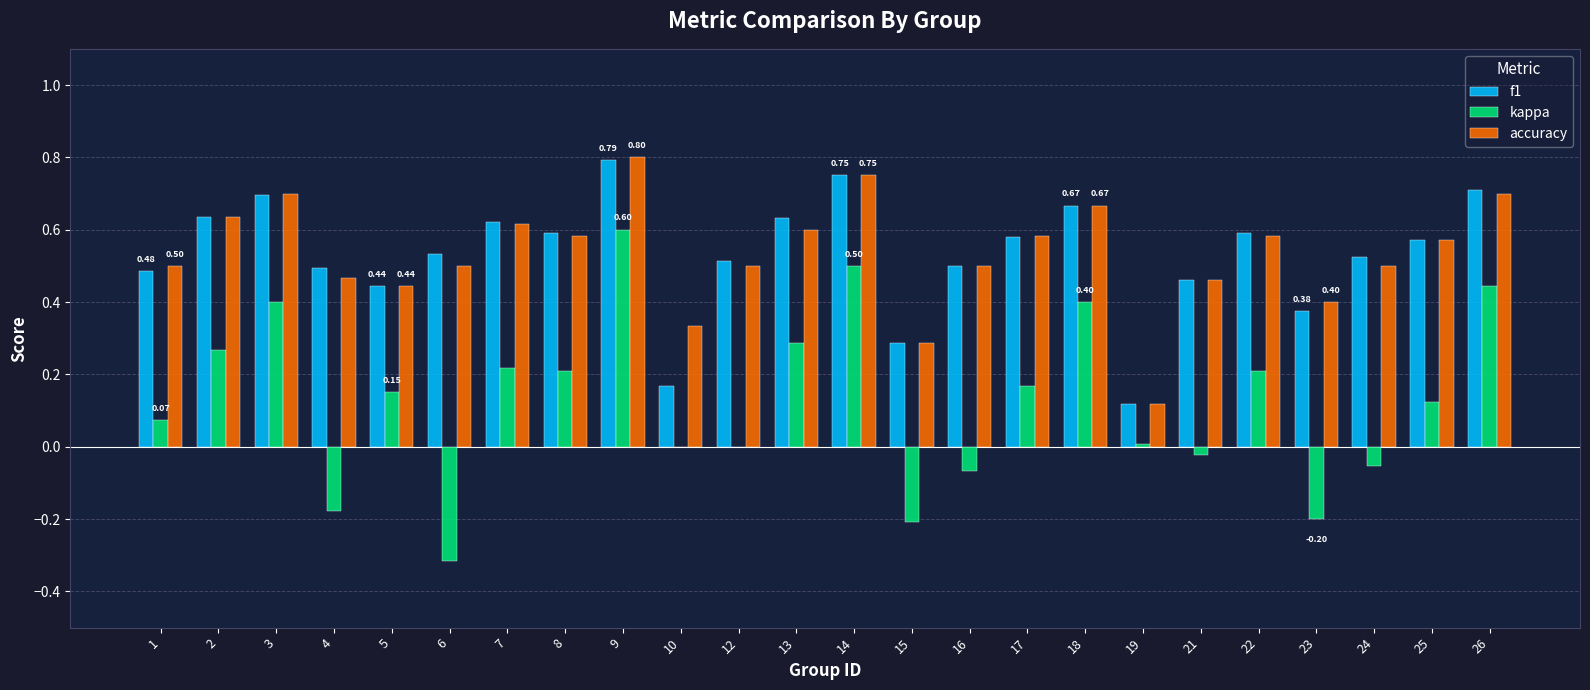

Between 4 and 10, which series saw the biggest shift?

f1